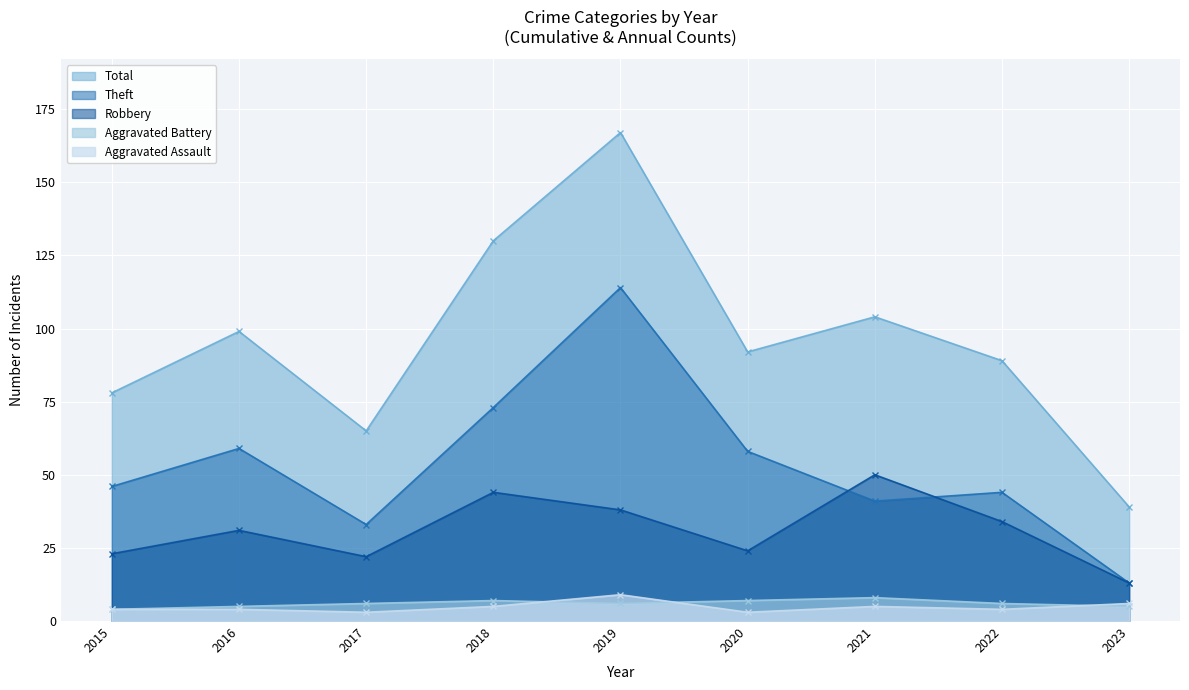

What is the highest value of the Total series?

167